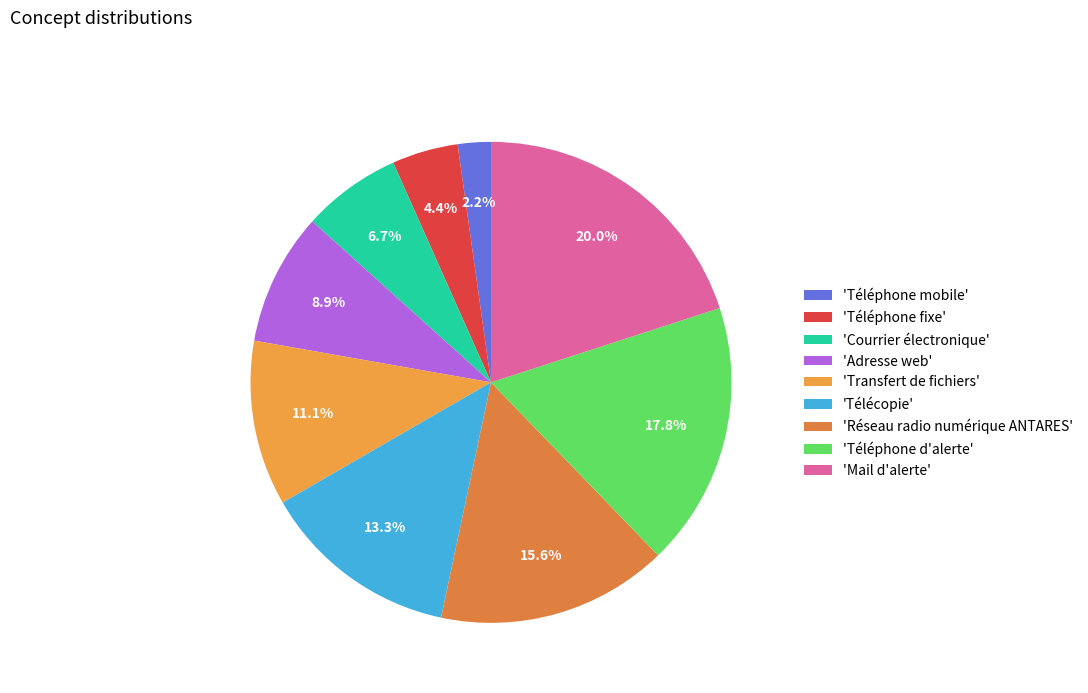

To the nearest percent, what is the difference between the largest and smallest slice percentages?

18%